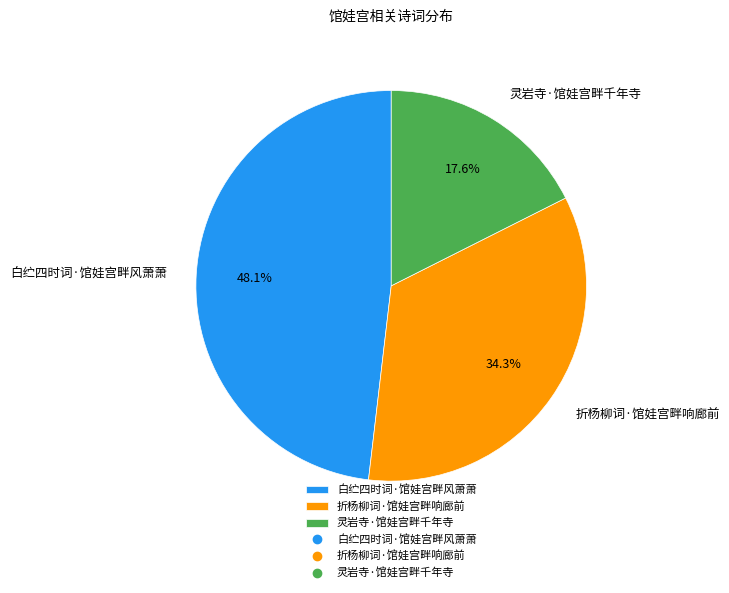

Which slice is the largest?

白纻四时词·馆娃宫畔风萧萧